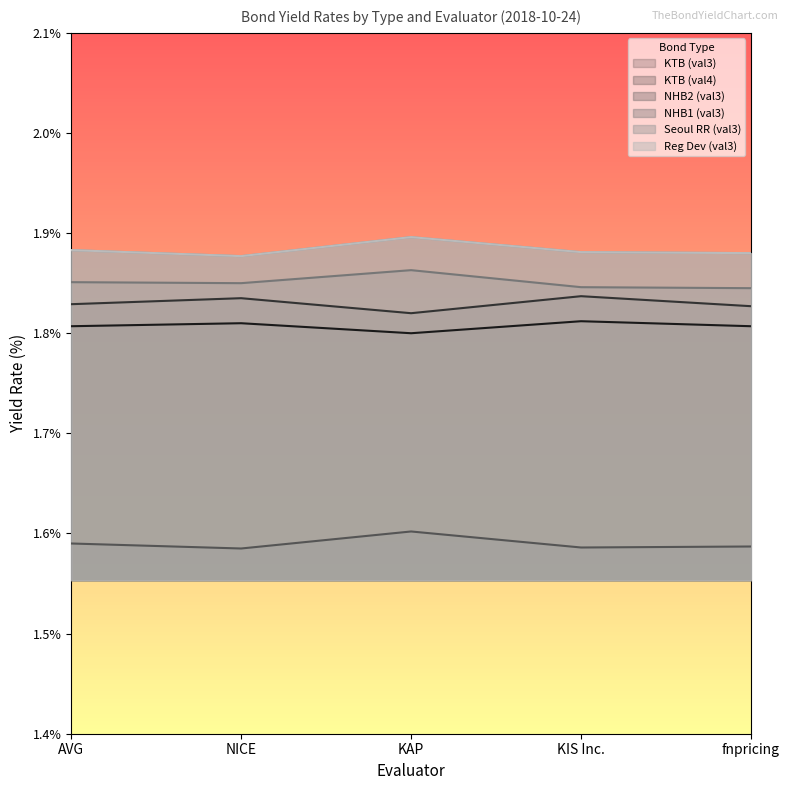

What are all the series names shown in the legend?

KTB (val3), KTB (val4), NHB2 (val3), NHB1 (val3), Seoul RR (val3), Reg Dev (val3)